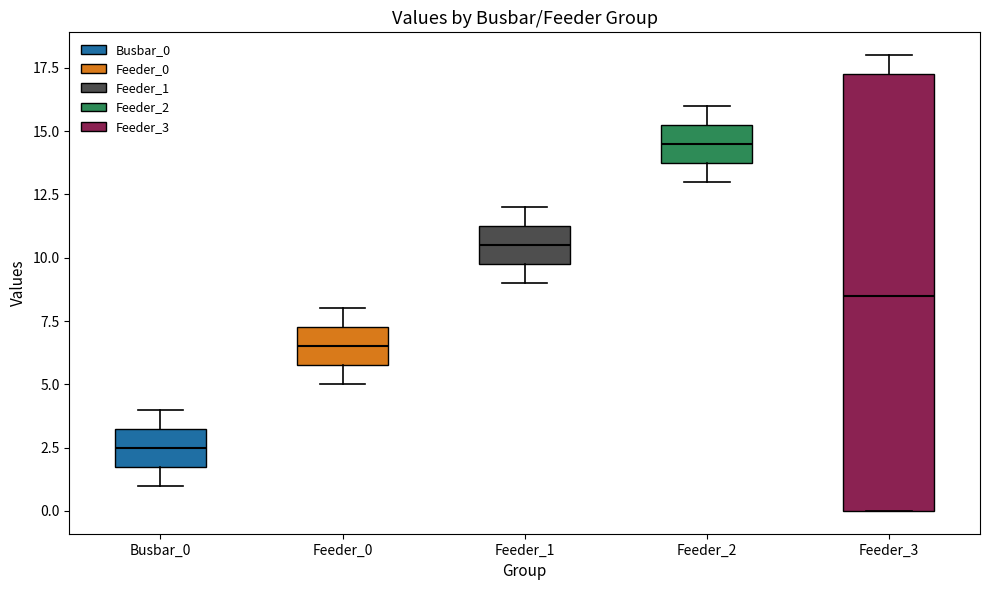

Which box's median line is the lowest?

Busbar_0